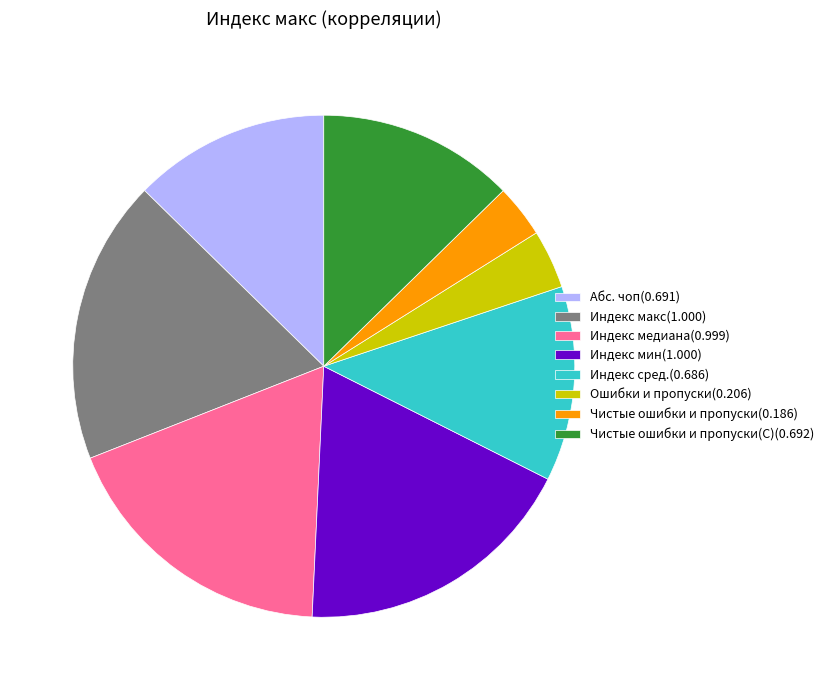

Count the number of slices in the pie.

8